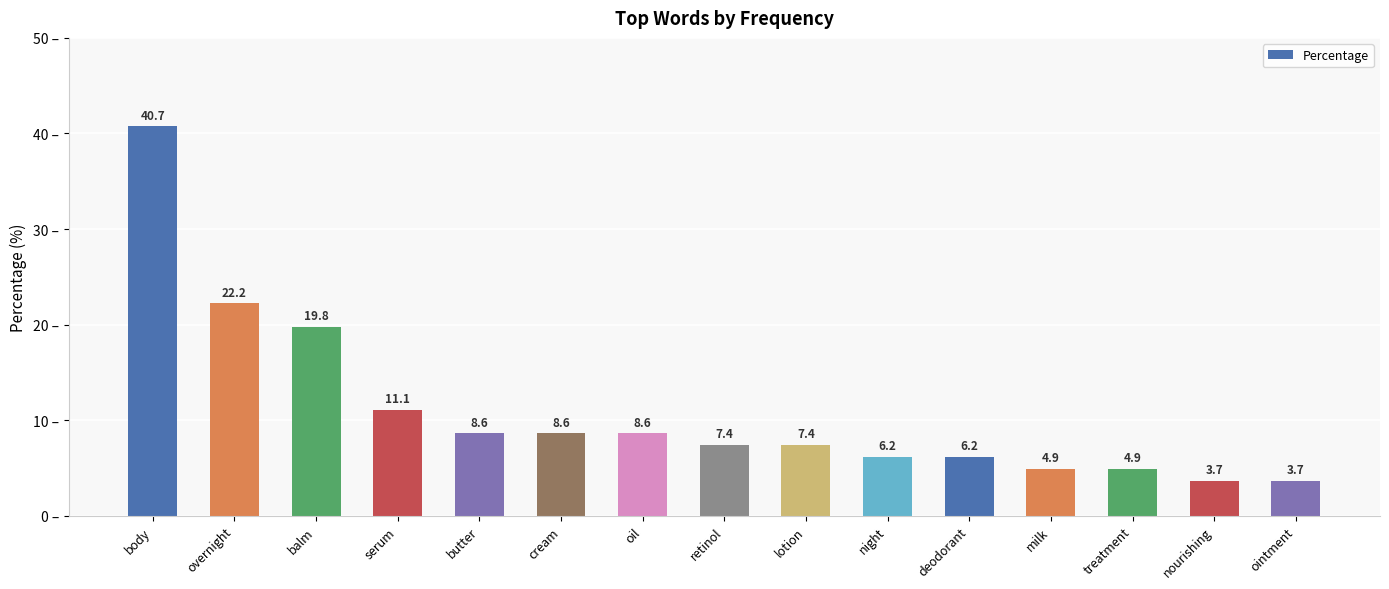

The chart shows a value of 2.1 at milk. True or false?

False